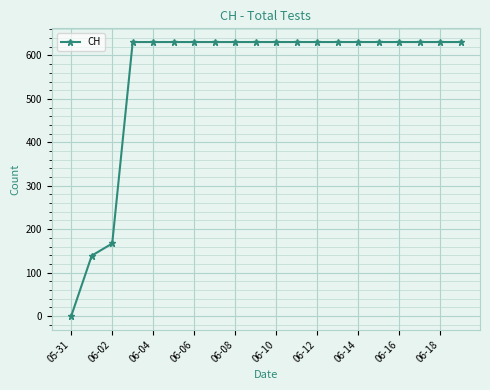

Reading left to right, transcribe all the data shown in this chart.

0	139	167	631	631	631	631	631	631	631	631	631	631	631	631	631	631	631	631	631